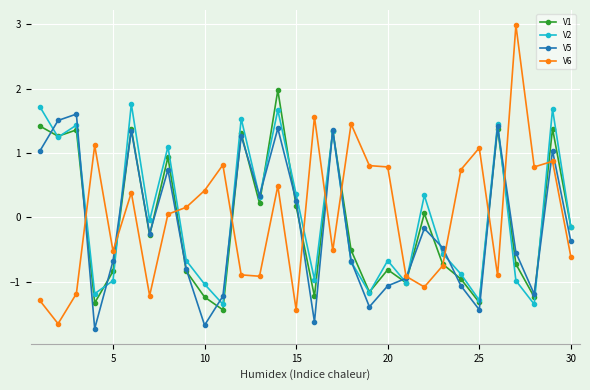

List the series in order of their peak value, lowest first.

V5, V2, V1, V6